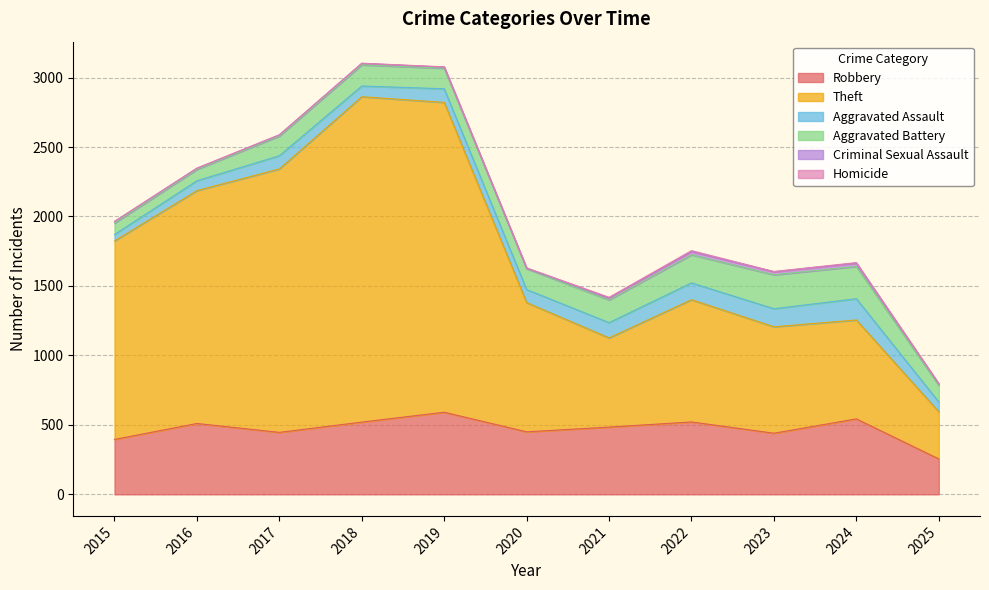

How many data points in Criminal Sexual Assault are less than 11?

4